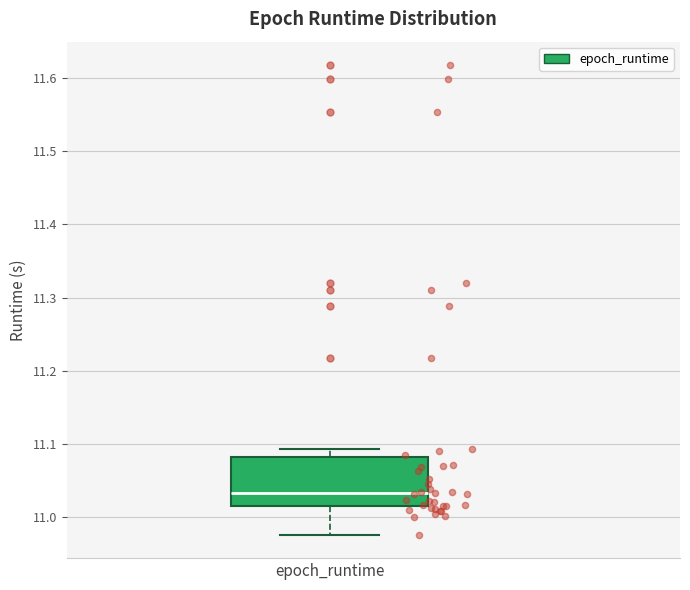

Read this box plot against the y-axis: the position of the median line, the range covered by the box, and the ends of both whiskers. The values are not printed on the chart, so give them approximately, as read against the axis.

median 11.03, box 11.02 to 11.08, whiskers 10.98 to 11.09